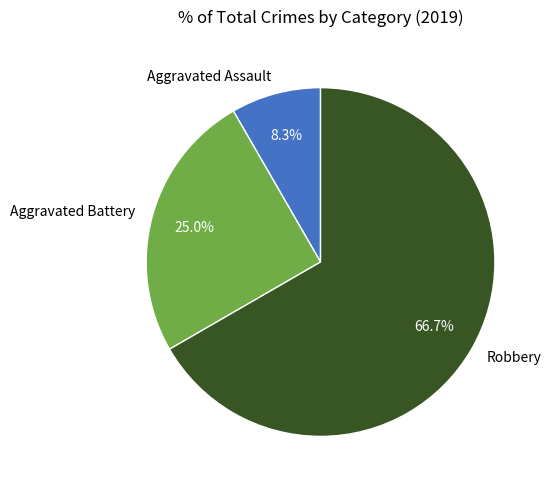

What is the majority slice?

Robbery